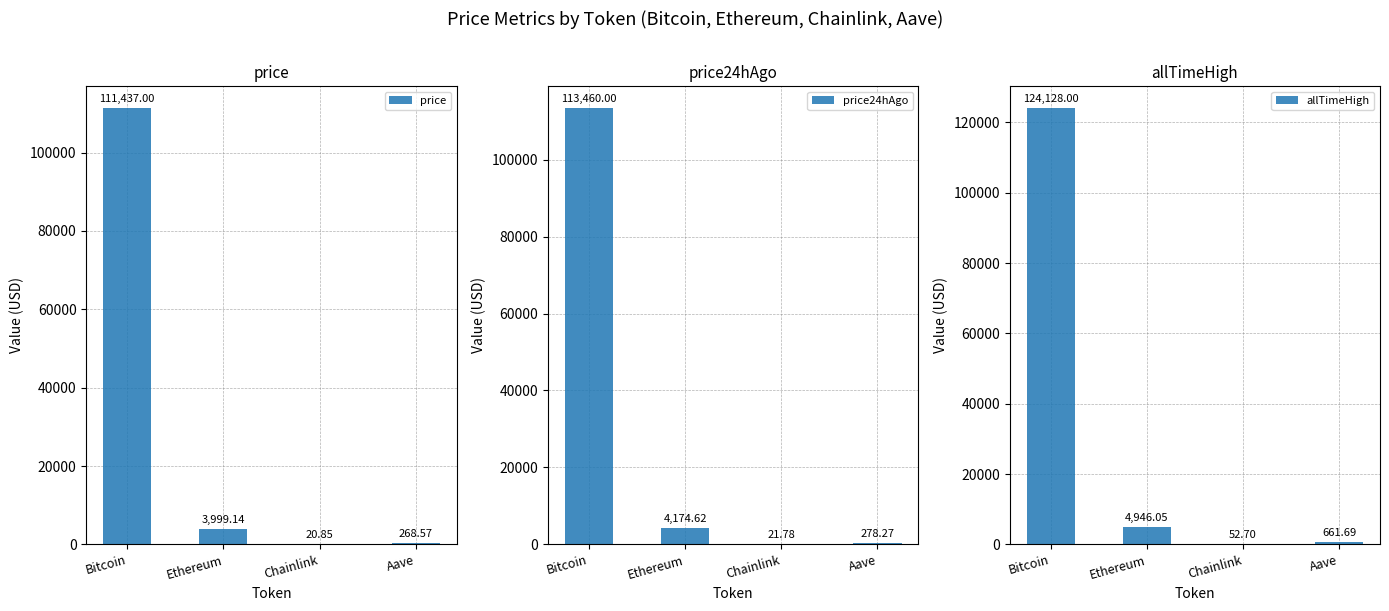

What position from the left is Bitcoin?

1